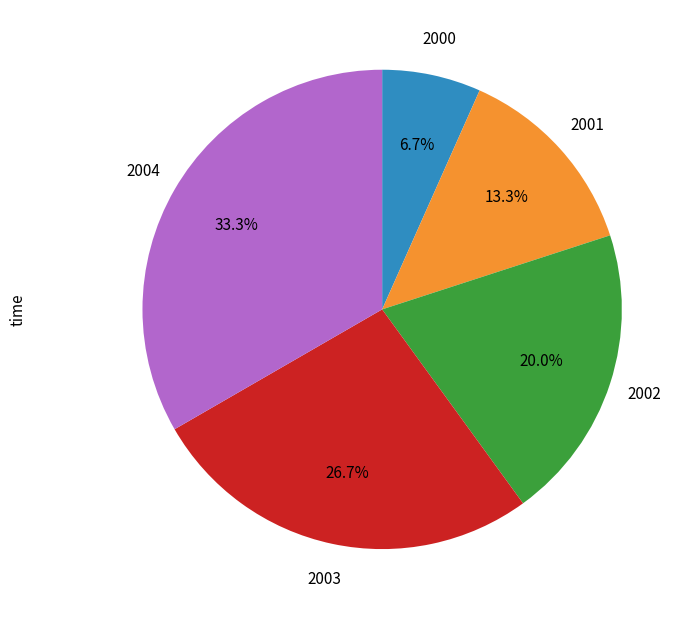

How many segments does this pie chart have?

5